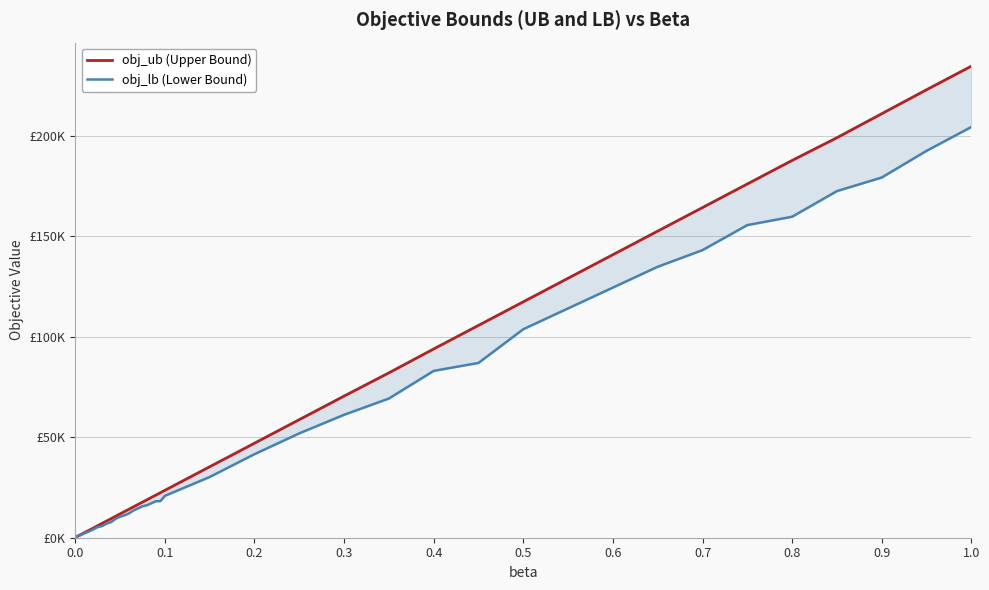

What is the spread (max minus min) of values at 0.0?

28.0